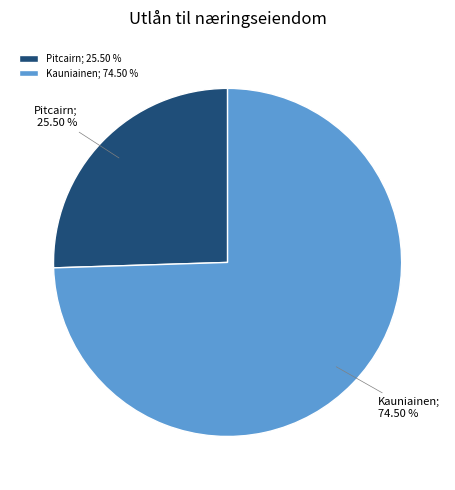

Is it true that Kauniainen is 68% of the pie?

False